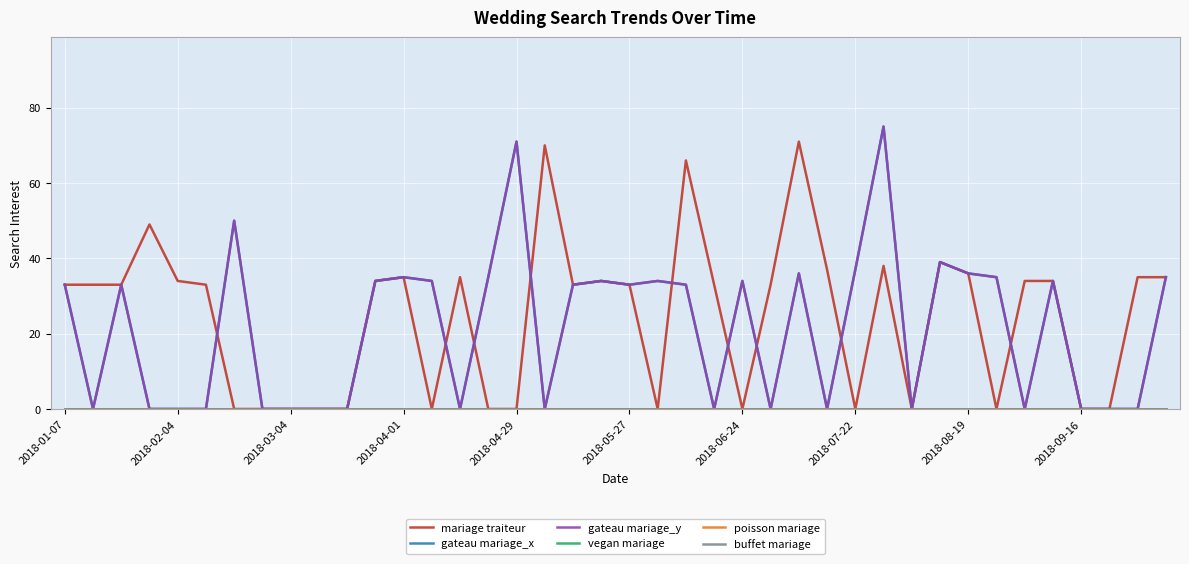

What is the value of the gateau mariage_y point at the 22nd from the left?

34